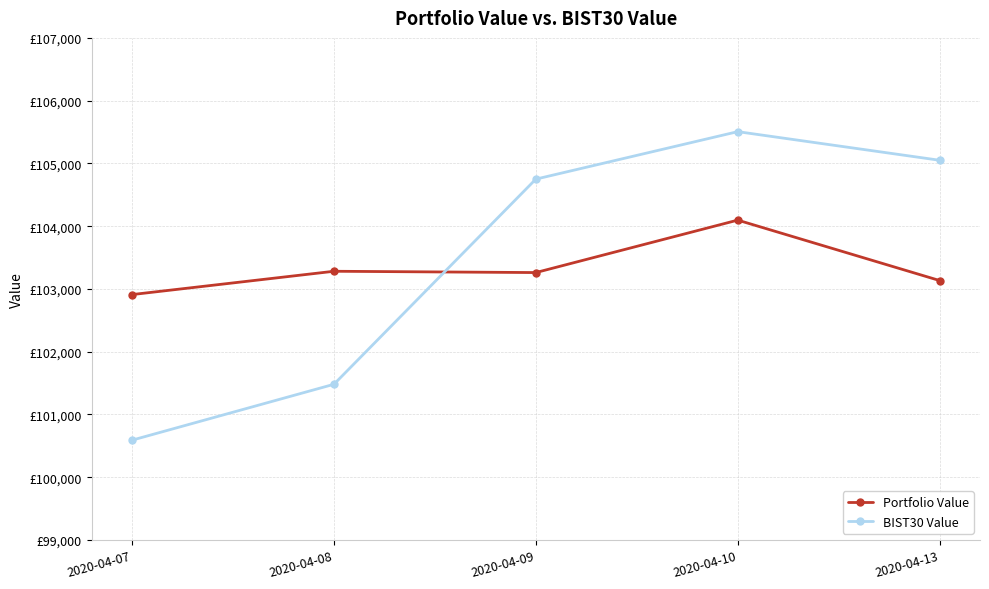

The Portfolio Value series shows 104096.4 at 2020-04-10. True or false?

True